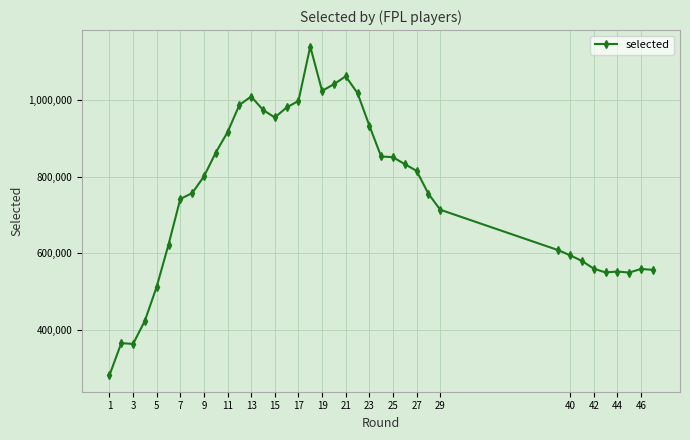

What is the value of the 31st point from the left?

594470